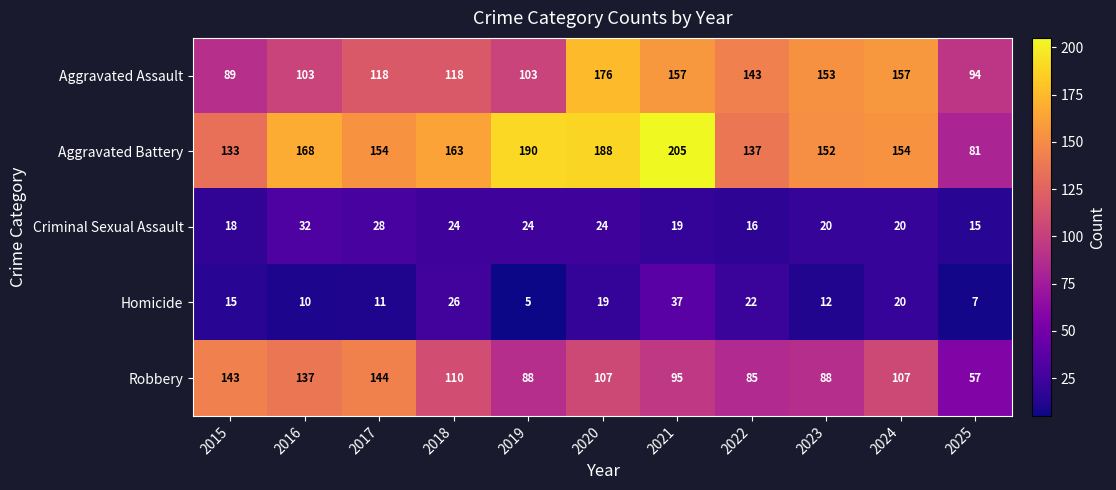

Is it true that Criminal Sexual Assault equals 4 at 2025?

False